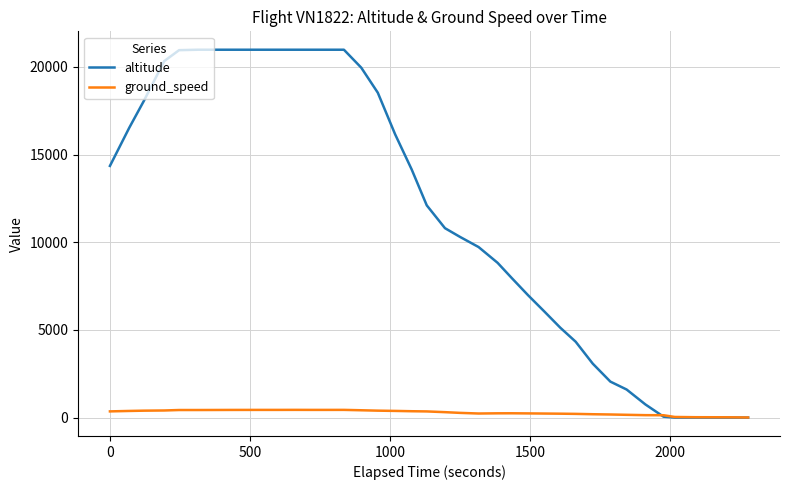

Rank the series by their maximum value, from lowest to highest.

ground_speed, altitude